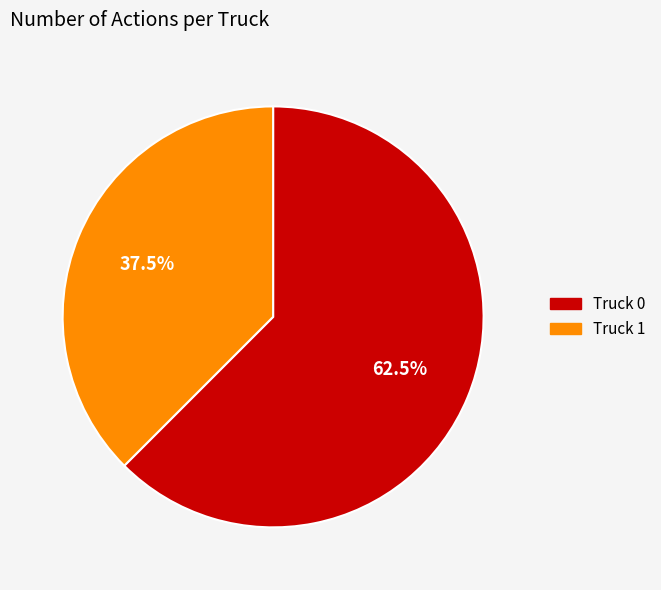

What is the total percentage of Truck 1 and Truck 0?

100.0%